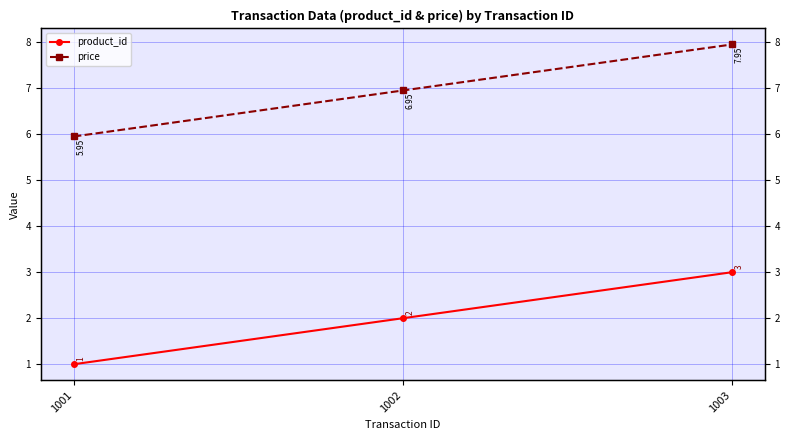

What is the value of the product_id point at the 2nd from the left?

2.0